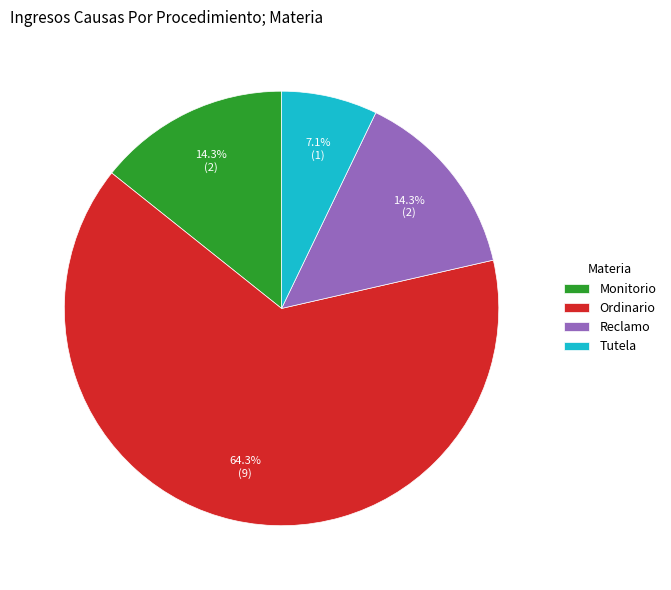

True or false: Ordinario accounts for 64% of the total.

True